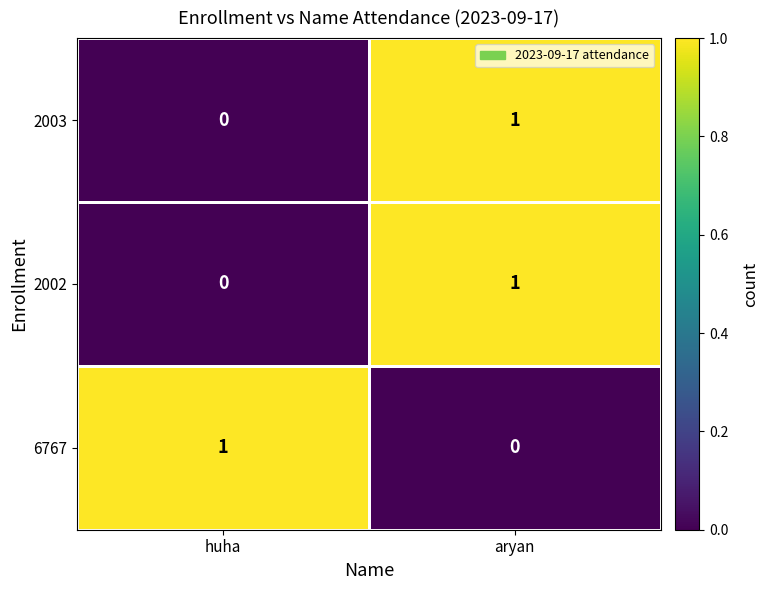

Reading left to right, list all the values displayed in this chart.

2003: 0	1
2002: 0	1
6767: 1	0